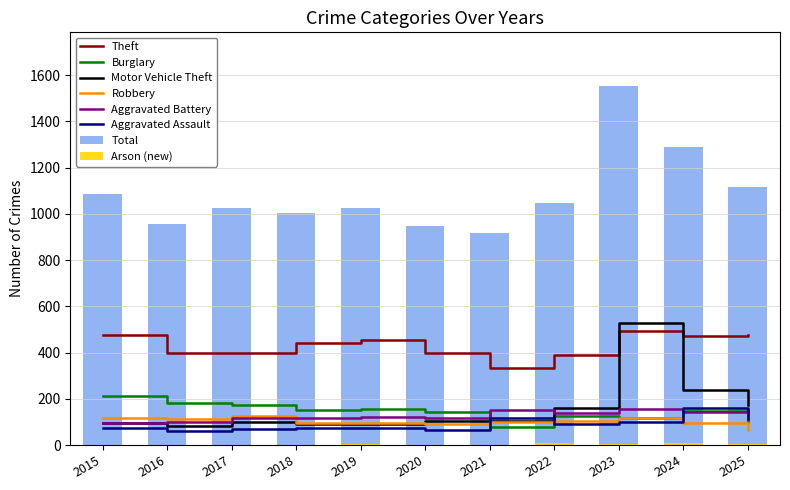

The value of Burglary at 2023 is 115. True or false?

True